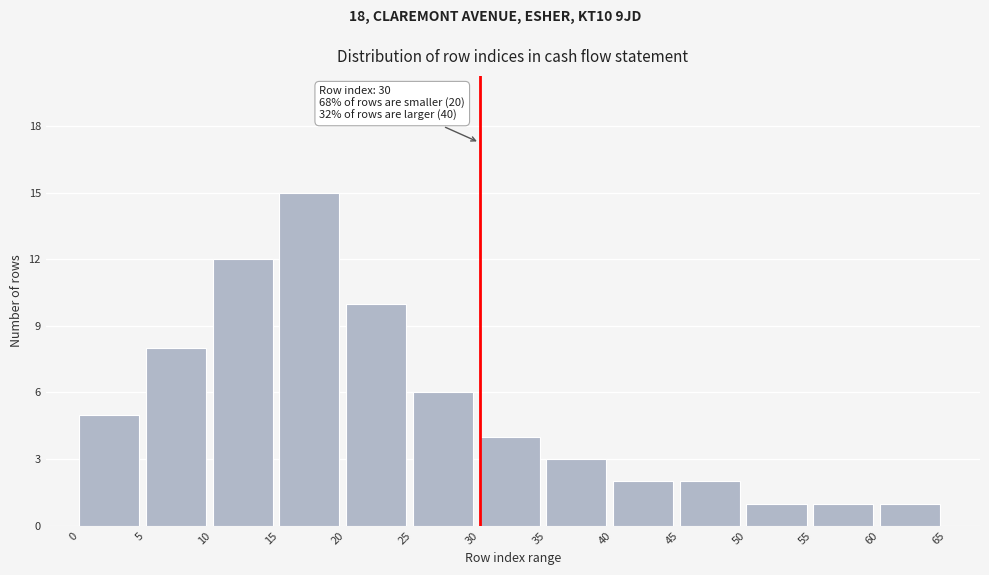

Reading left to right, what are all the values shown in this chart?

0=5	5=8	10=12	15=15	20=10	25=6	30=4	35=3	40=2	45=2	50=1	55=1	60=1